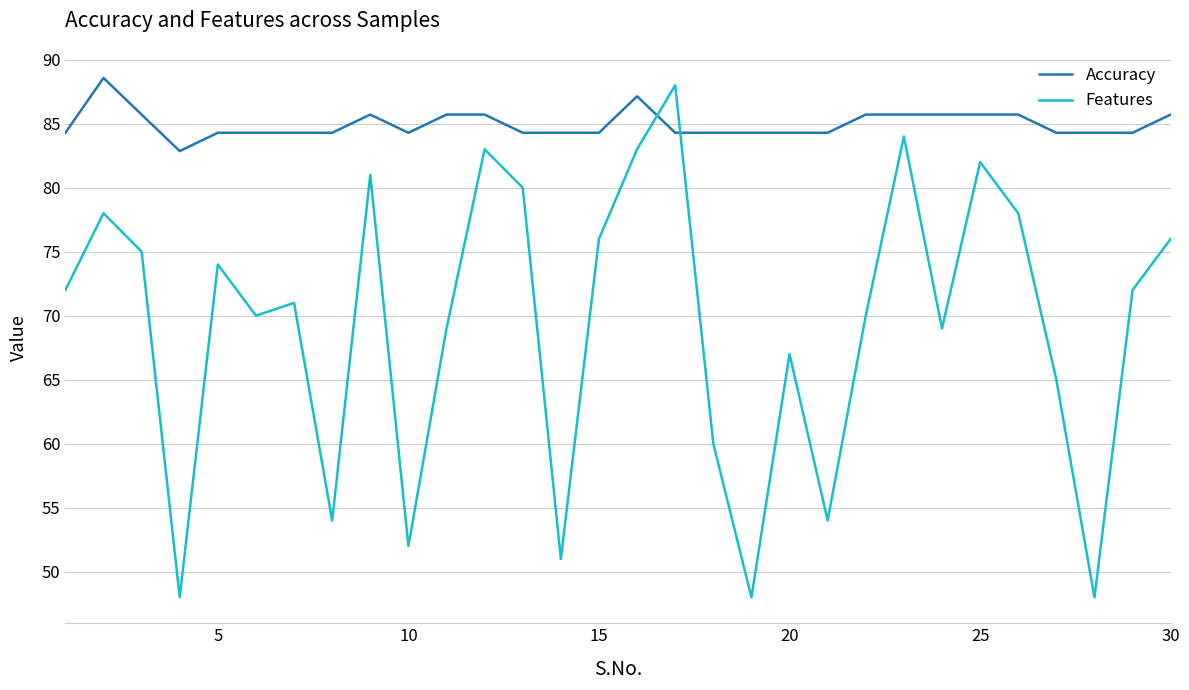

Which series has the widest spread of values?

Features